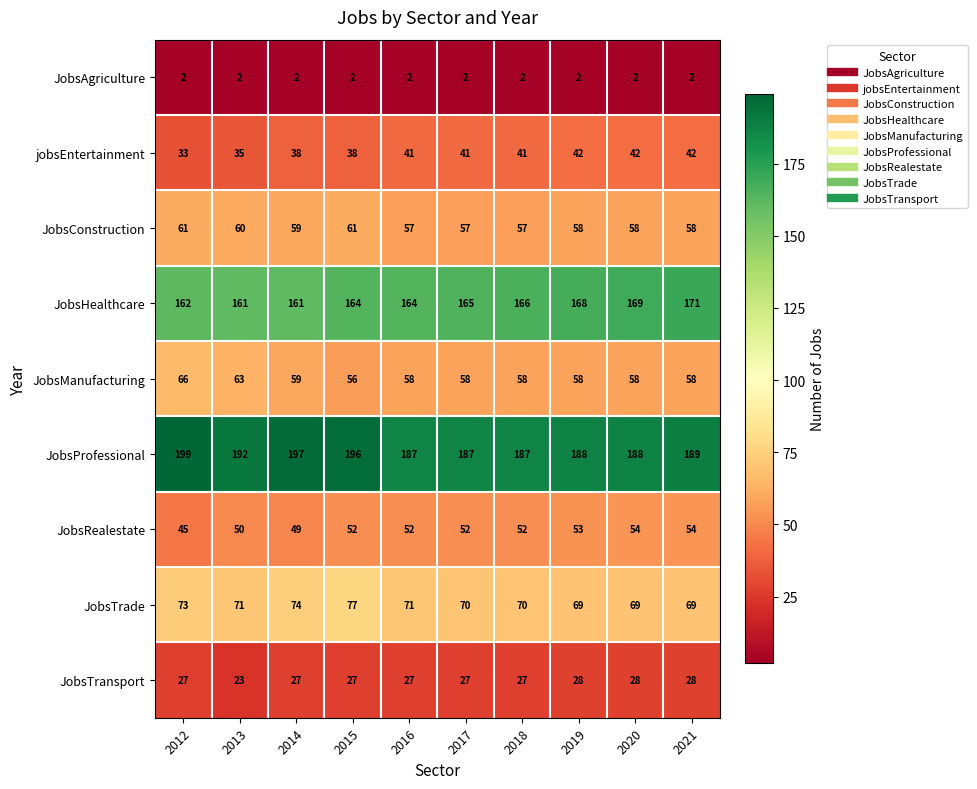

True or false: JobsManufacturing has a value of 66 at 2012.

True